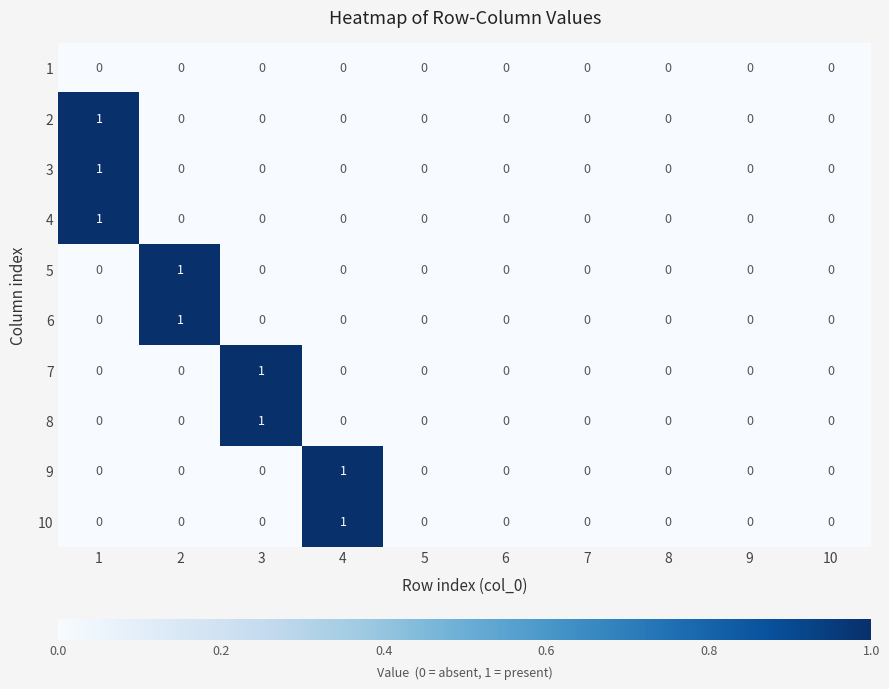

Is it true that 9 equals 0 at 2?

True